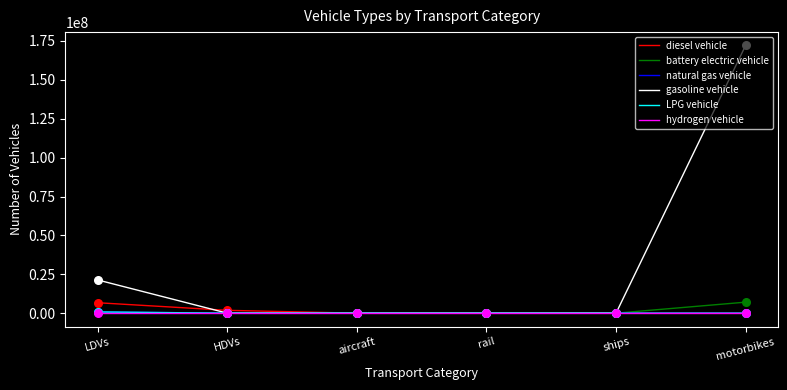

Between LDVs and ships, which series saw the biggest shift?

gasoline vehicle